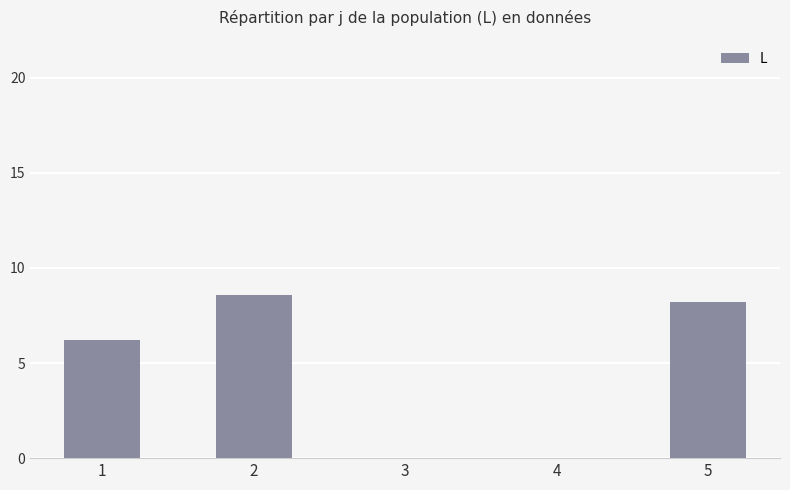

How many distinct data groups are displayed?

1